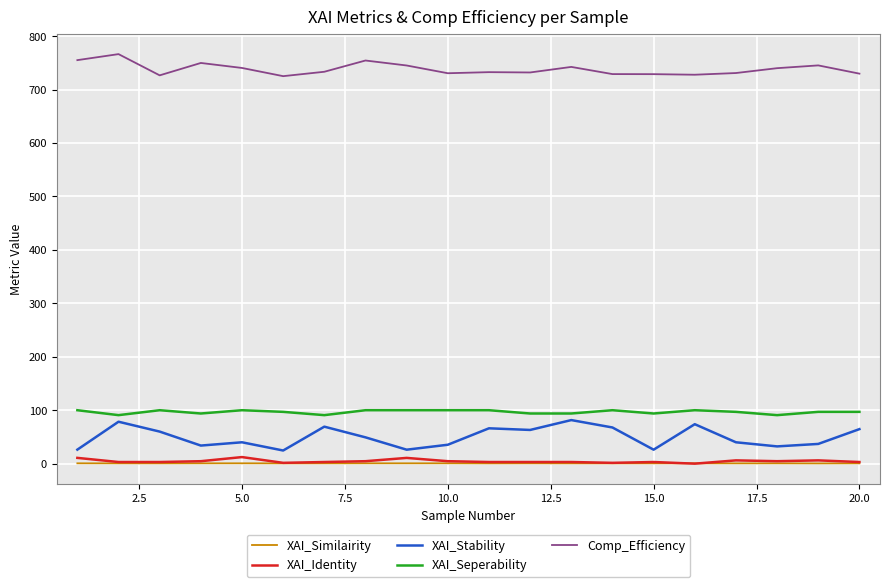

Which series has the widest spread of values?

XAI_Stability